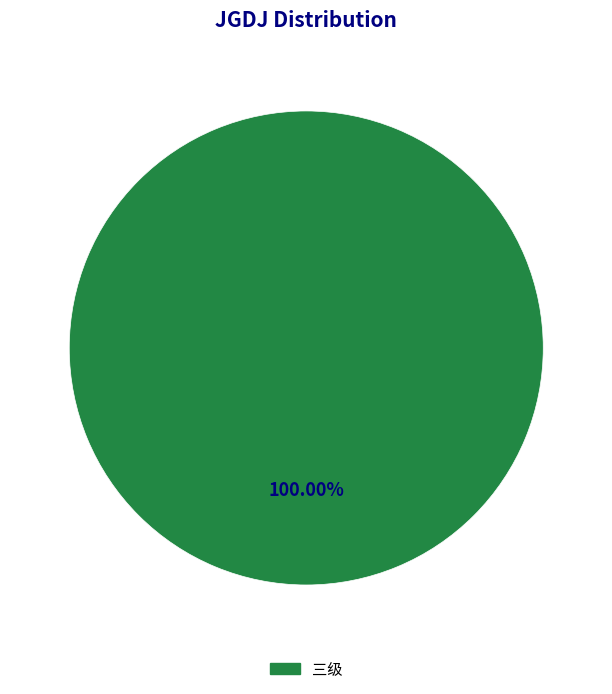

Is there any slice that represents more than half of the pie?

Yes